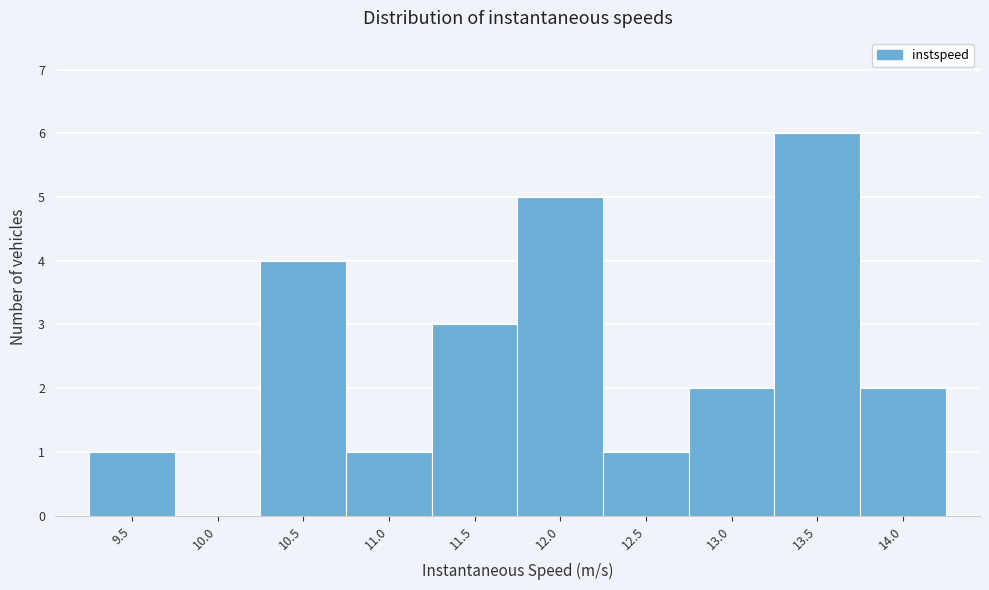

Reading left to right, transcribe all the data shown in this chart.

9.5=1	10.0=0	10.5=4	11.0=1	11.5=3	12.0=5	12.5=1	13.0=2	13.5=6	14.0=2